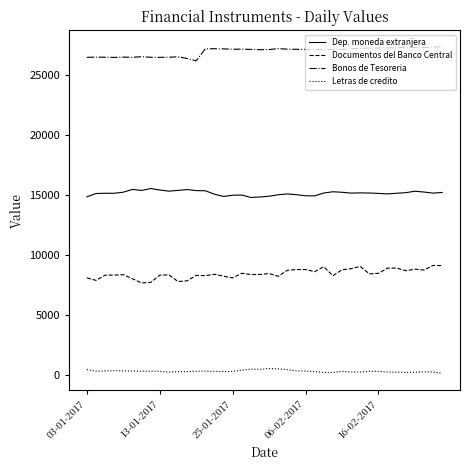

What are all the series names shown in the legend?

Dep. moneda extranjera, Documentos del Banco Central, Bonos de Tesoreria, Letras de credito